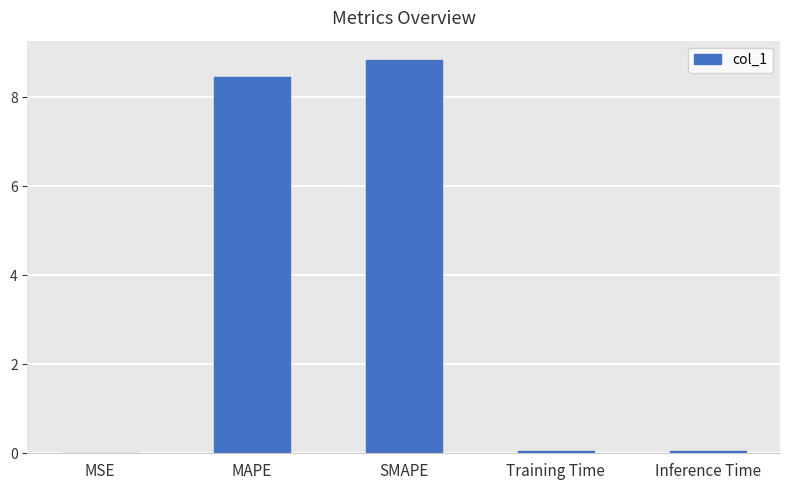

Is it true that the value at Inference Time is 0.0?

True